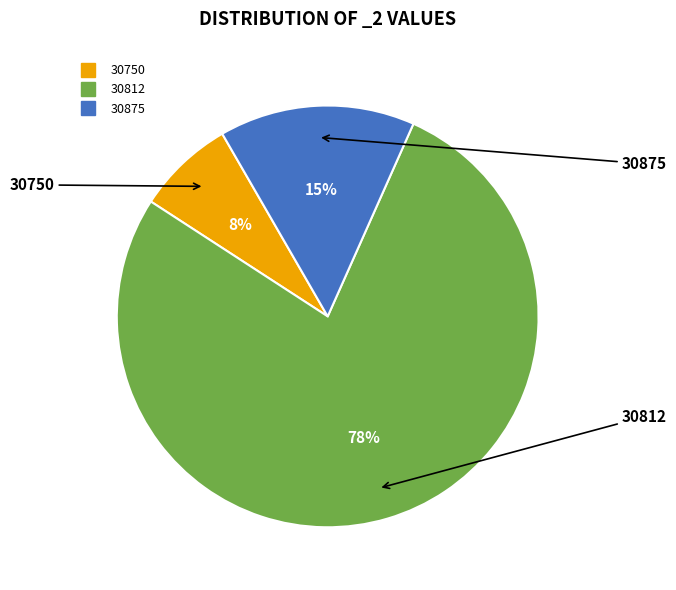

Is the sum of 30812 and 30750 greater than half?

Yes